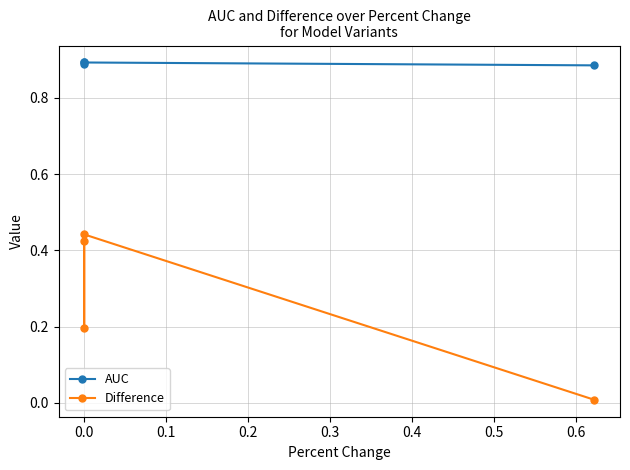

List the series in order of their overall mean, highest first.

AUC, Difference